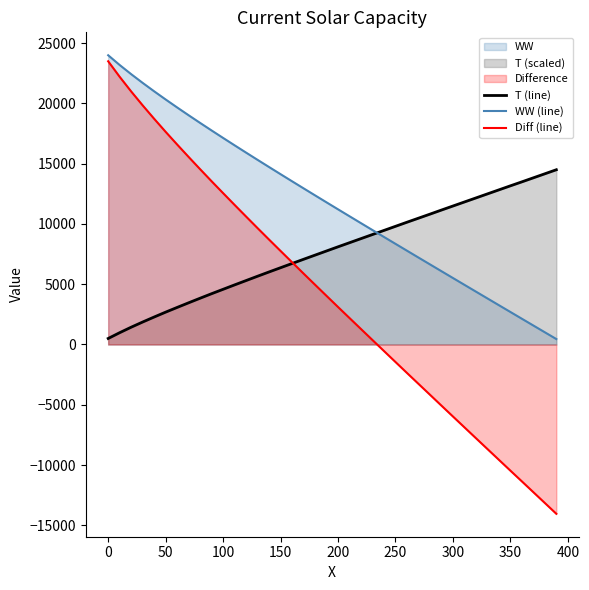

What is the smallest value displayed?

-14048.1